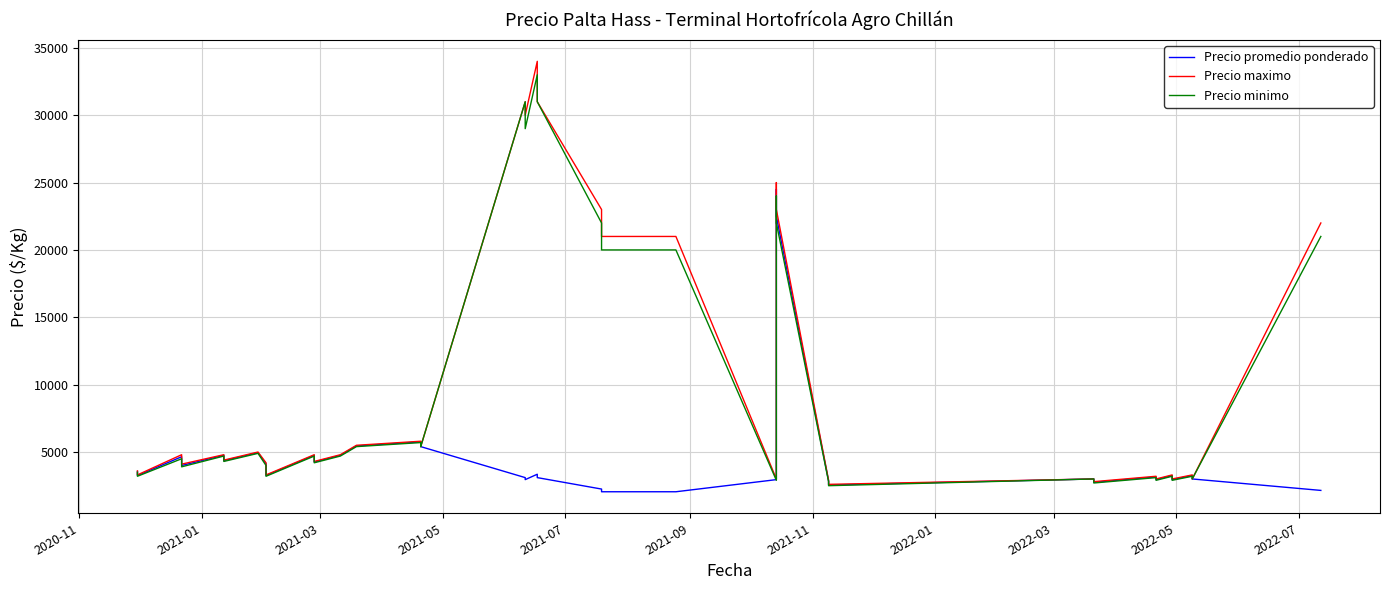

True or false: Precio maximo and Precio minimo intersect in this chart.

False